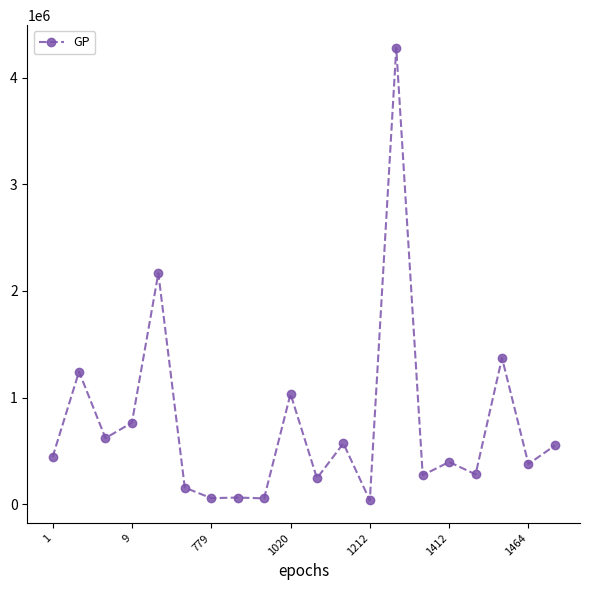

What is the difference between the maximum and minimum values?

4244037